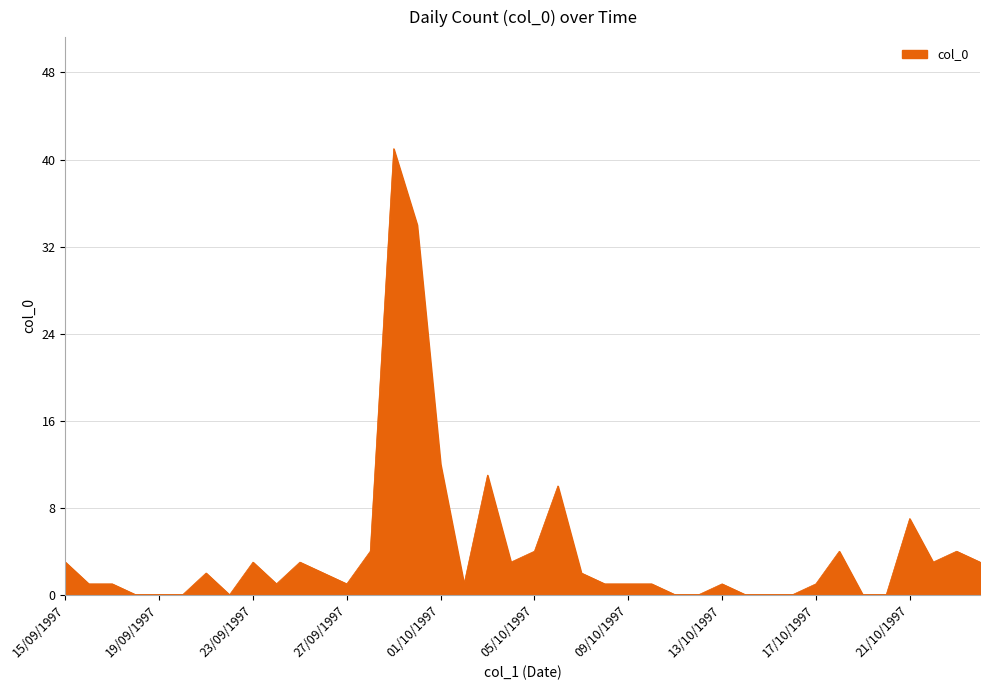

Does the chart display data point markers on the line(s)?

No